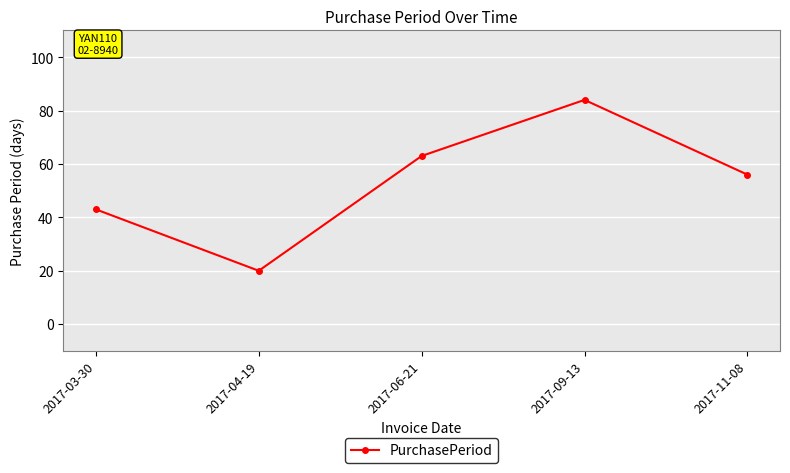

How many categories are shown in the chart?

5